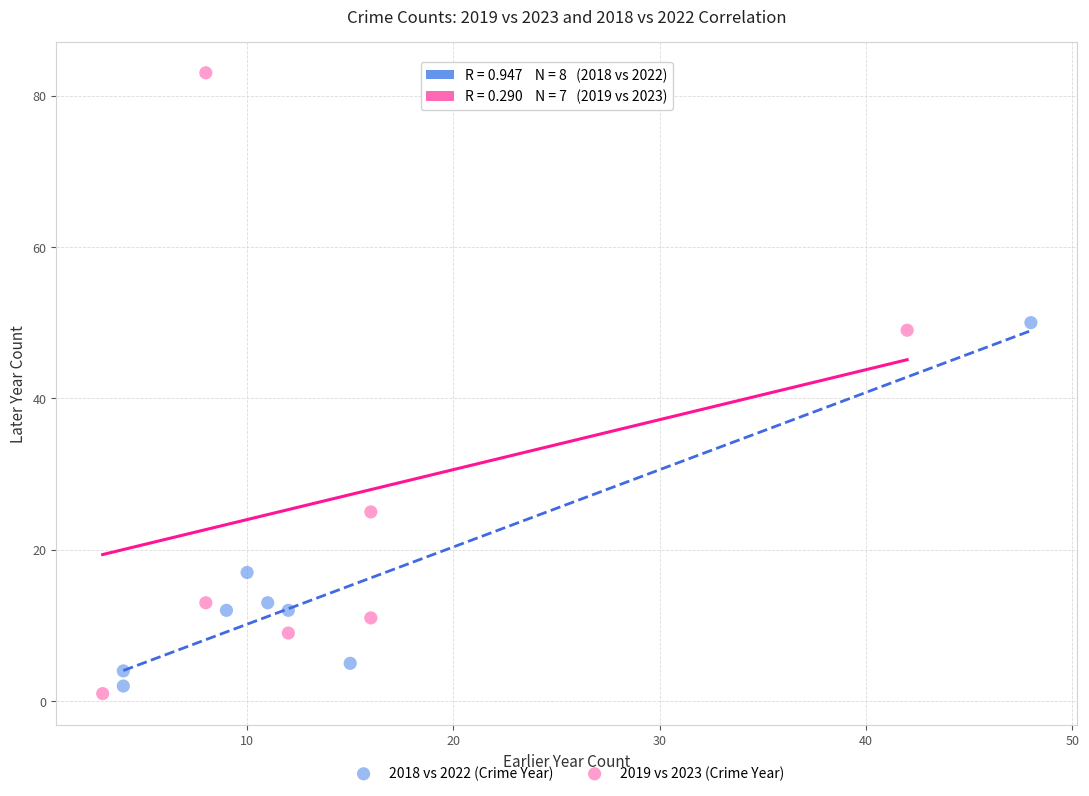

What are all the series names shown in the legend?

2018 vs 2022 (Crime Year), 2019 vs 2023 (Crime Year)